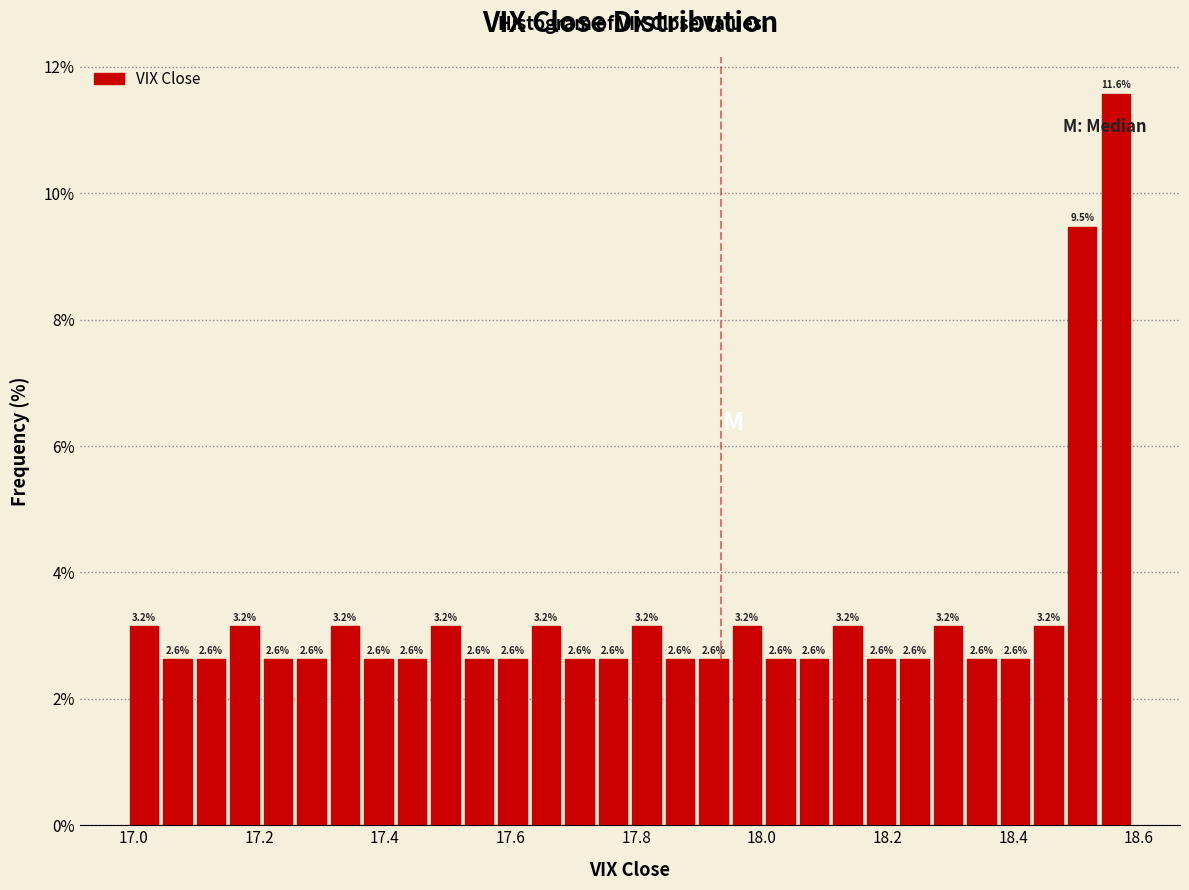

Read against the x-axis, roughly where is the centre of the tallest bar?

18.56